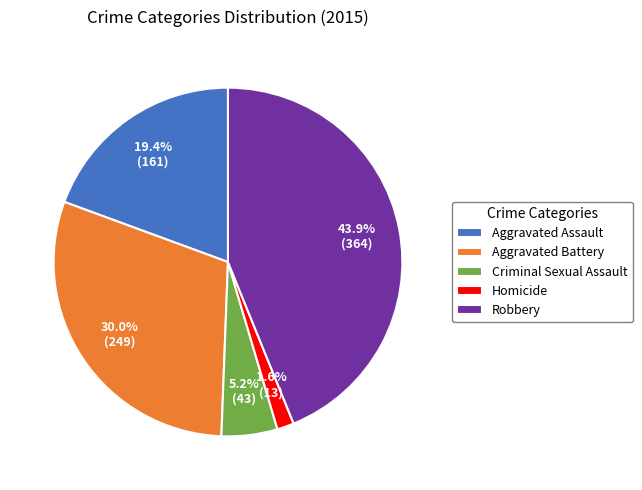

To the nearest percent, what is the difference between the Aggravated Assault and Robbery slice percentages?

24%